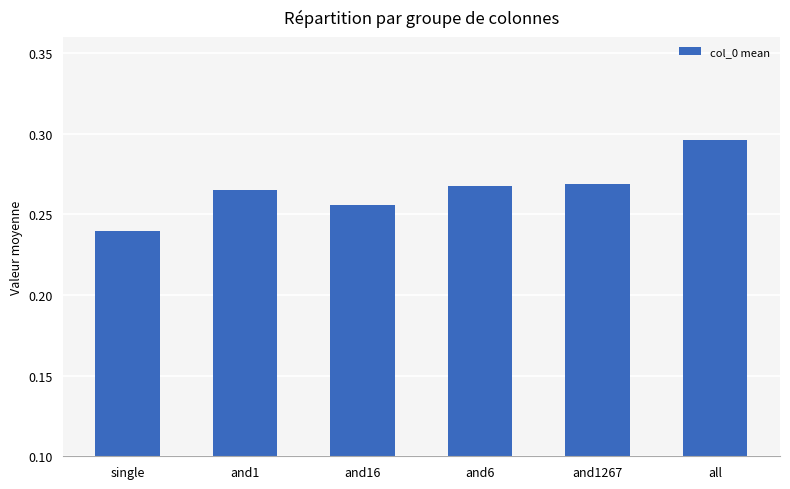

At which label is the value closest to 0?

single